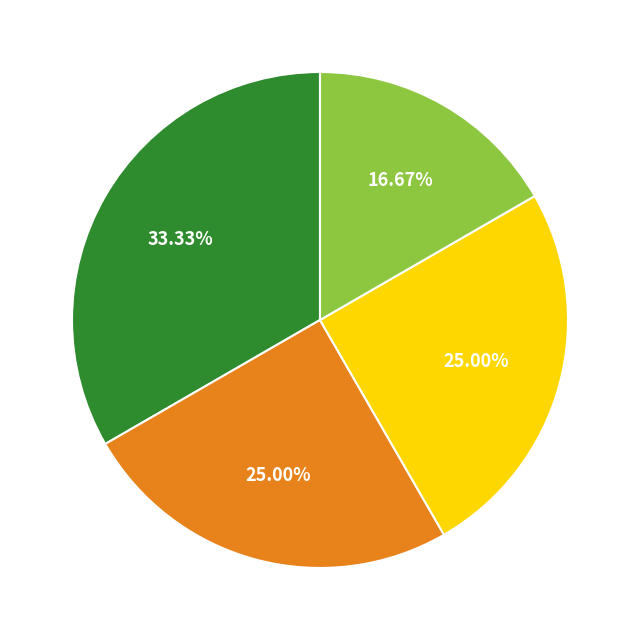

Does any single category account for the majority?

No